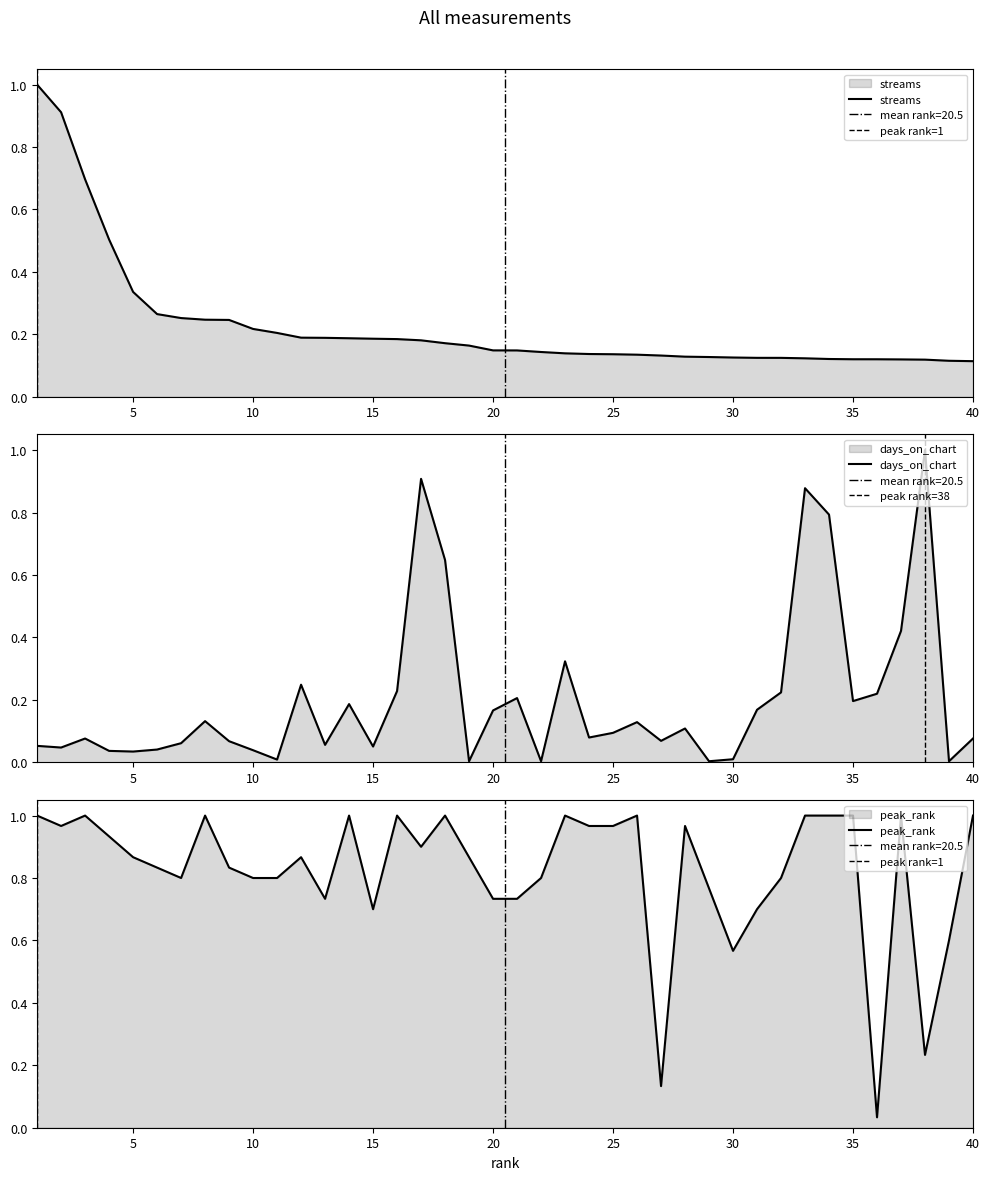

Which series changed the most between 20 and 27?

peak_rank